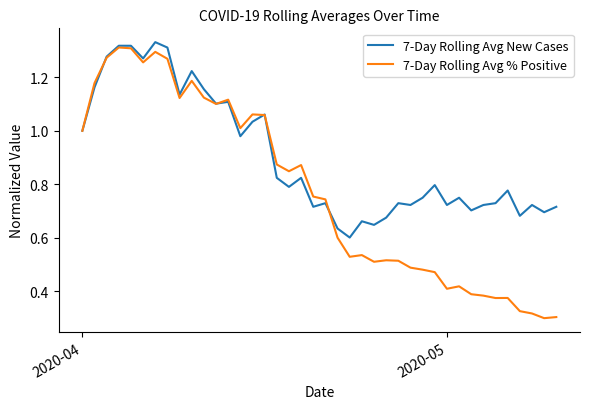

Which series has the largest range (max minus min)?

7-Day Rolling Avg % Positive